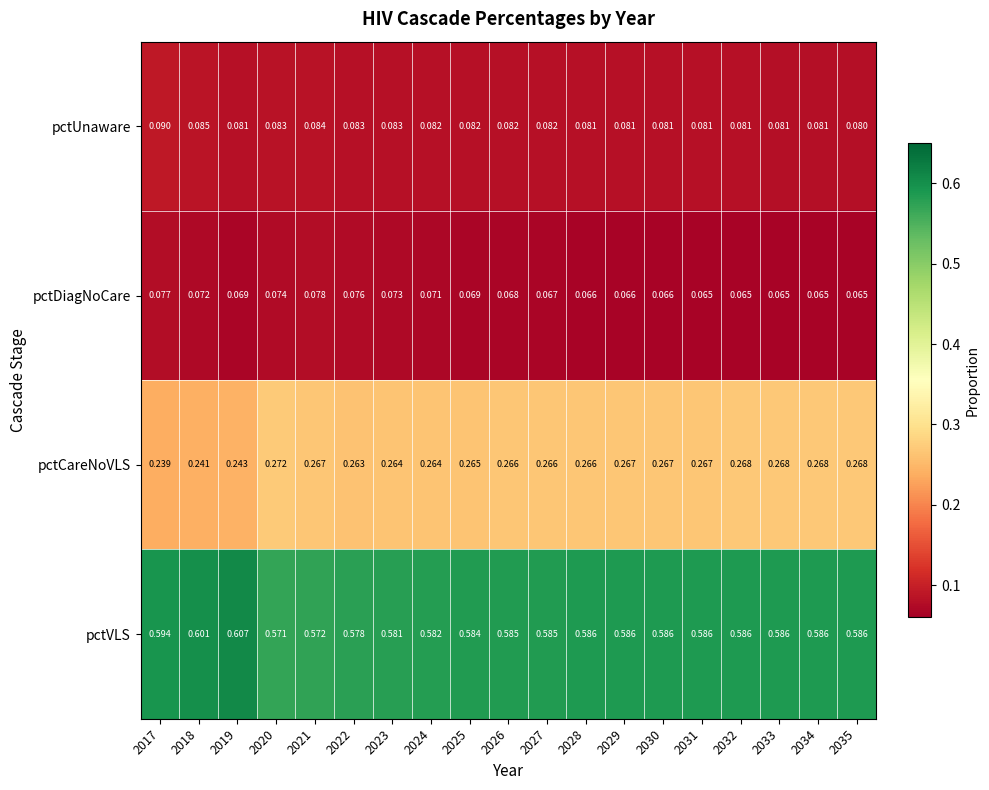

At 2027, list the series in order from largest to smallest.

pctVLS, pctCareNoVLS, pctUnaware, pctDiagNoCare